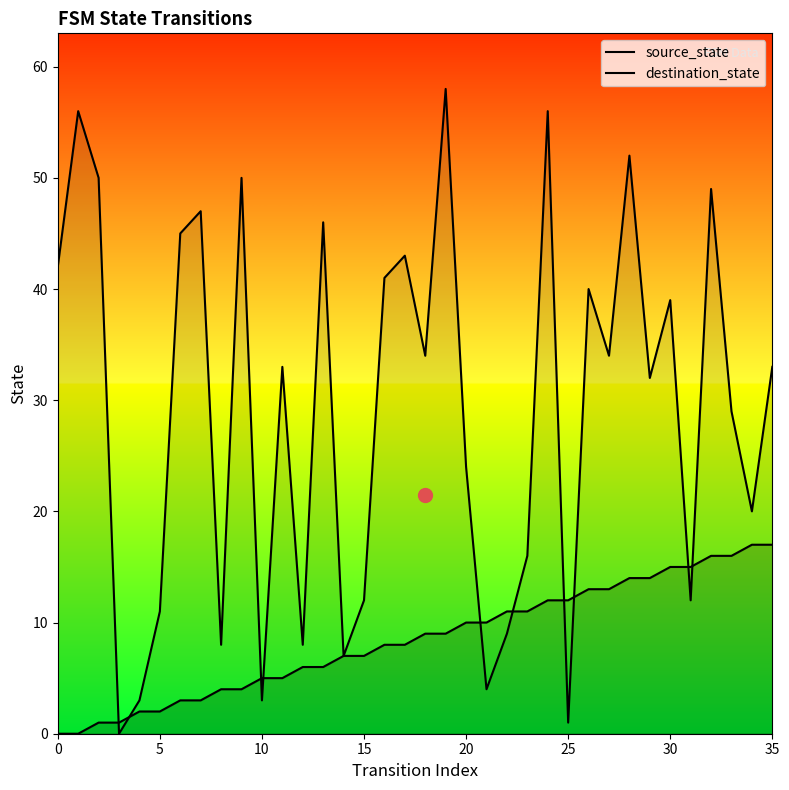

What is the maximum value for destination_state?

58